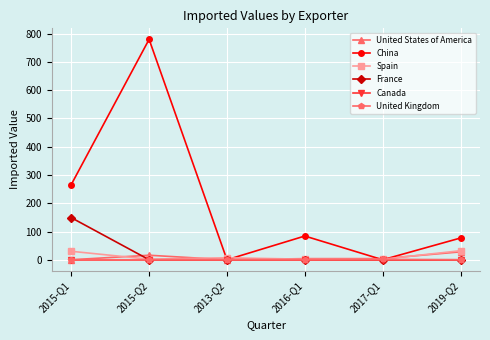

What is the highest value of the United States of America series?

28